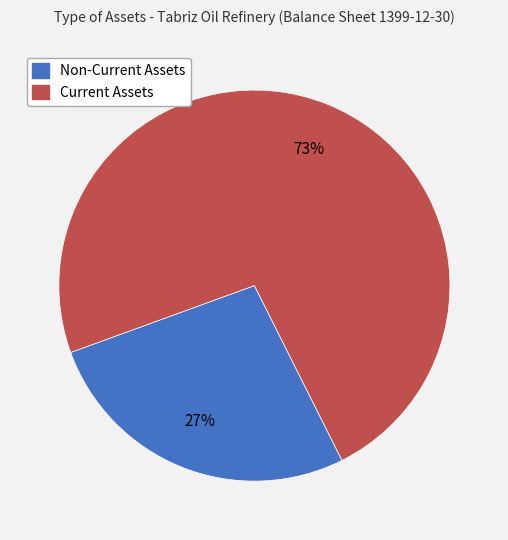

What is the largest slice in the pie chart?

Current Assets